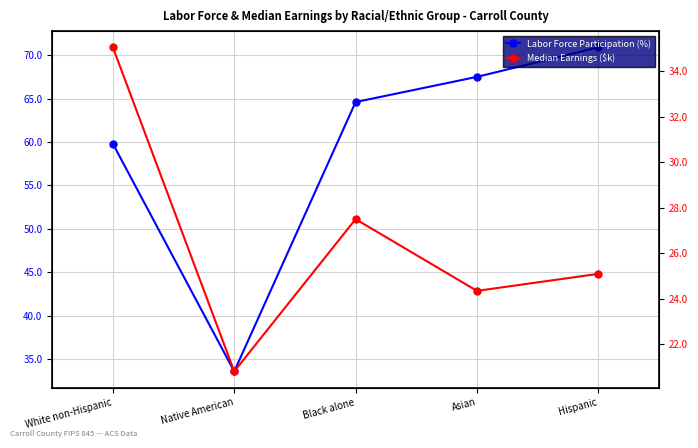

How many data points does each series have?

5